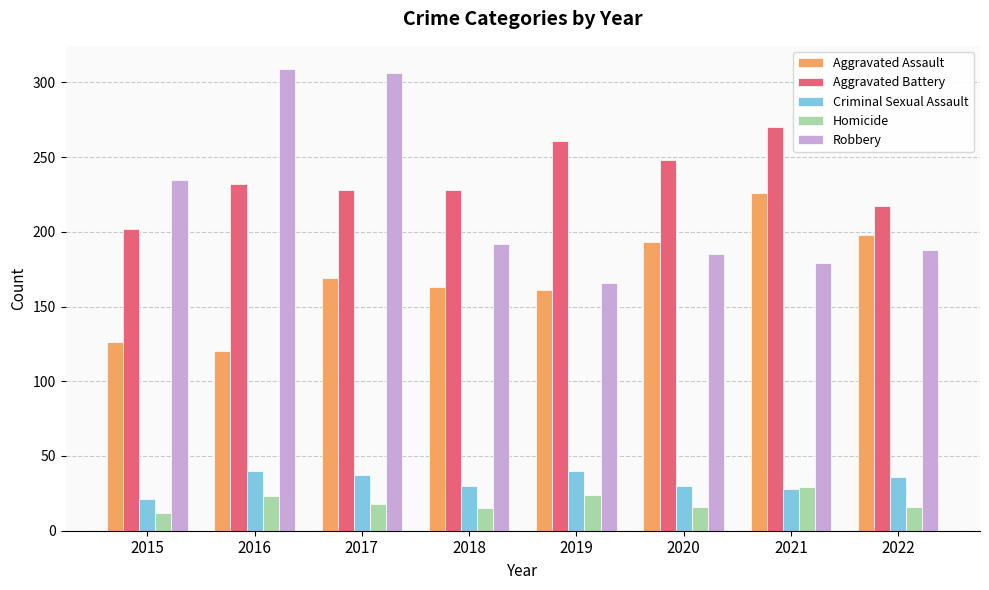

Is the value of Aggravated Battery at 2022 greater than the value of Robbery at 2022?

Yes